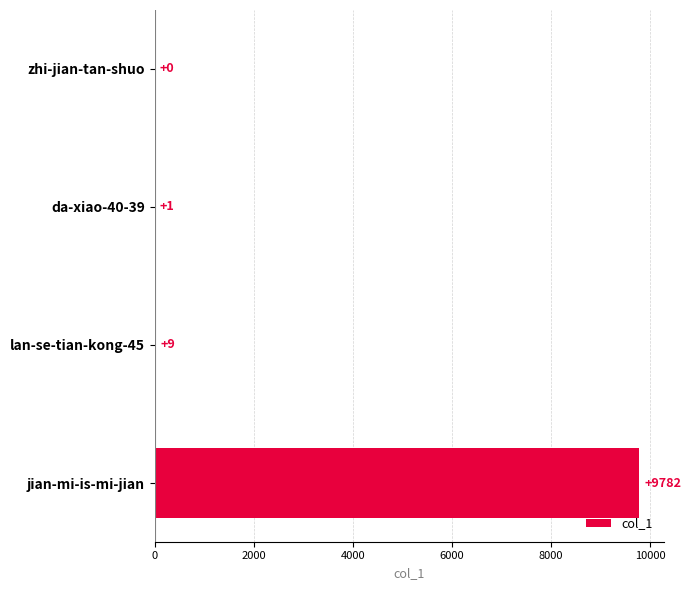

Is it true that the value at jian-mi-is-mi-jian is 9782?

True